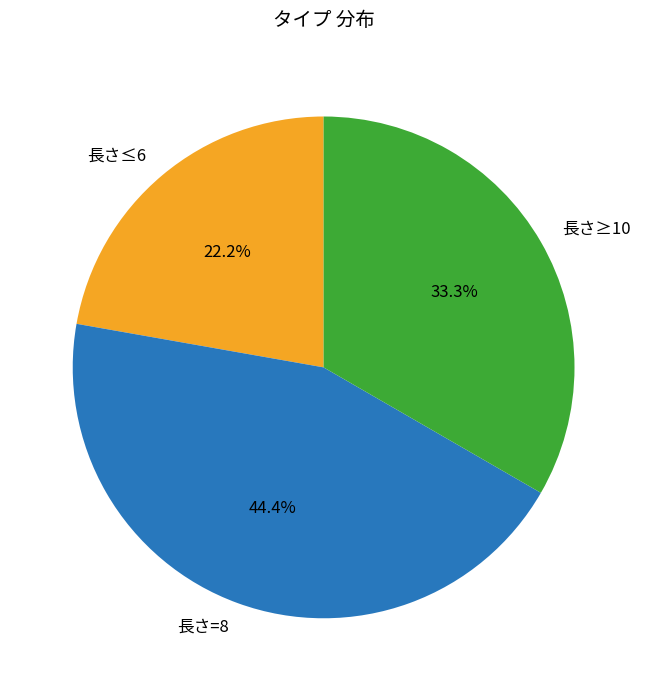

How many slices are in this pie chart?

3